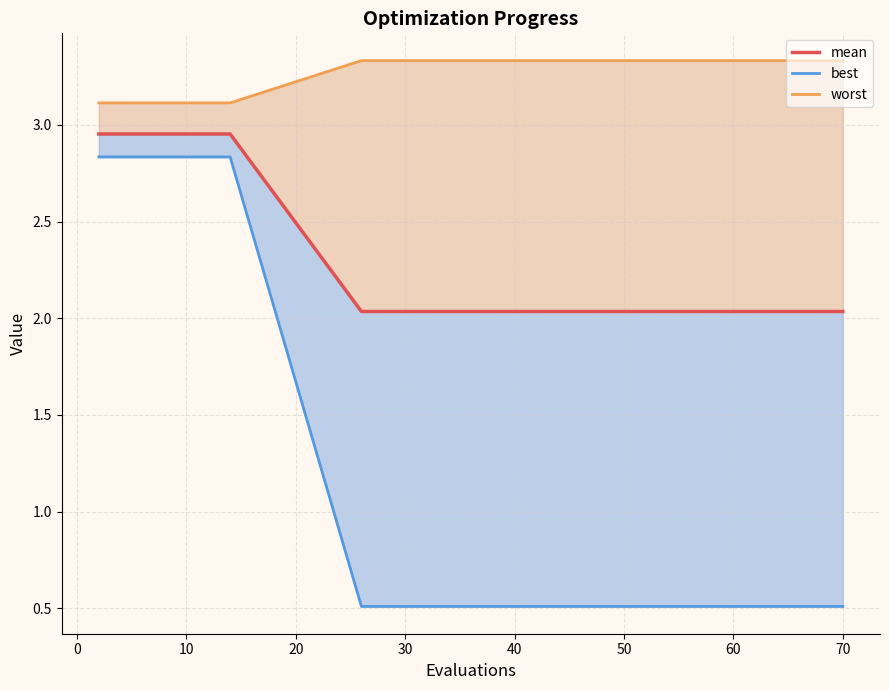

How many lines are shown in the chart?

3